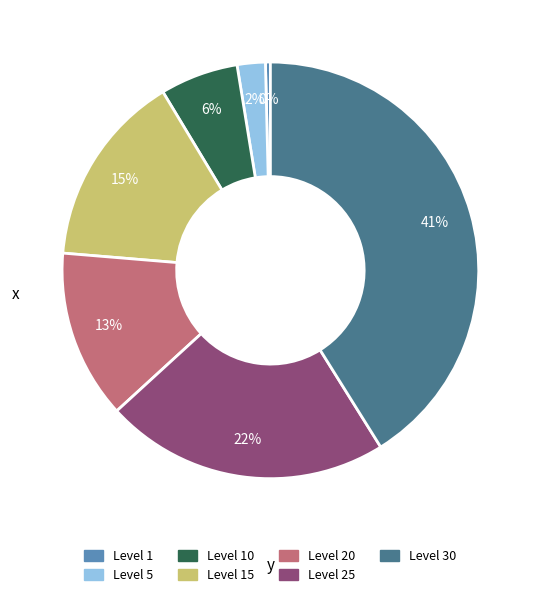

To the nearest percent, what is the average slice percentage?

14%